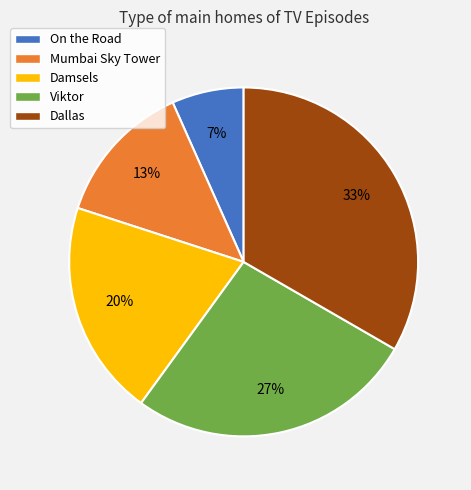

Combined, do Viktor and Dallas account for over 50%?

Yes